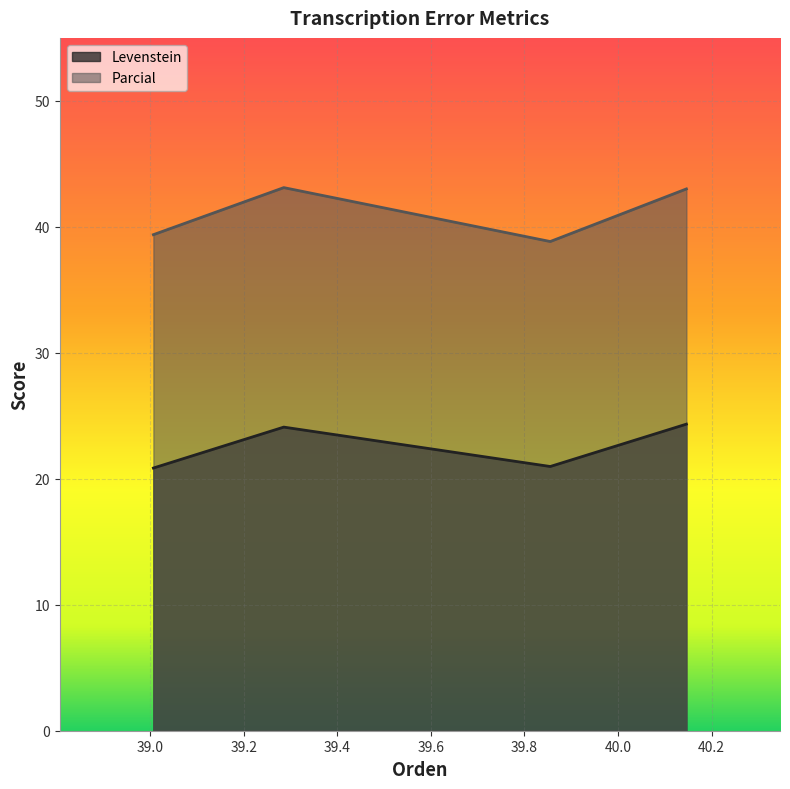

How many interior local peaks does the Levenstein series have?

1